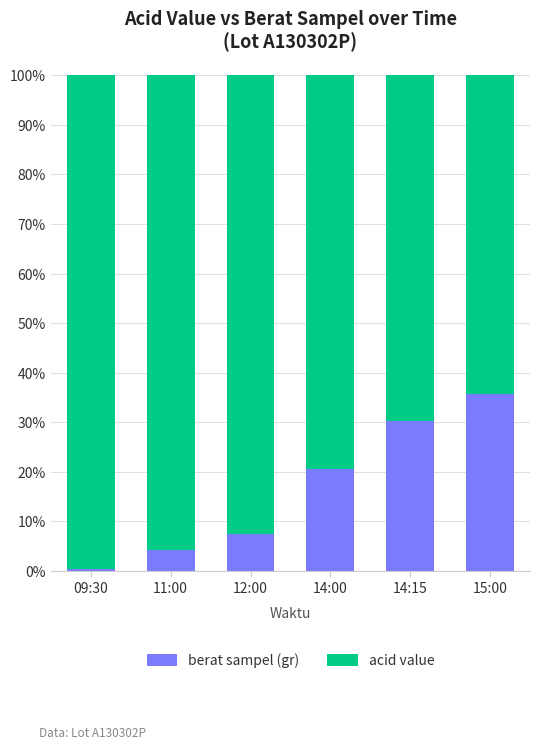

What is the highest value of the berat sampel (gr) series?

35.7